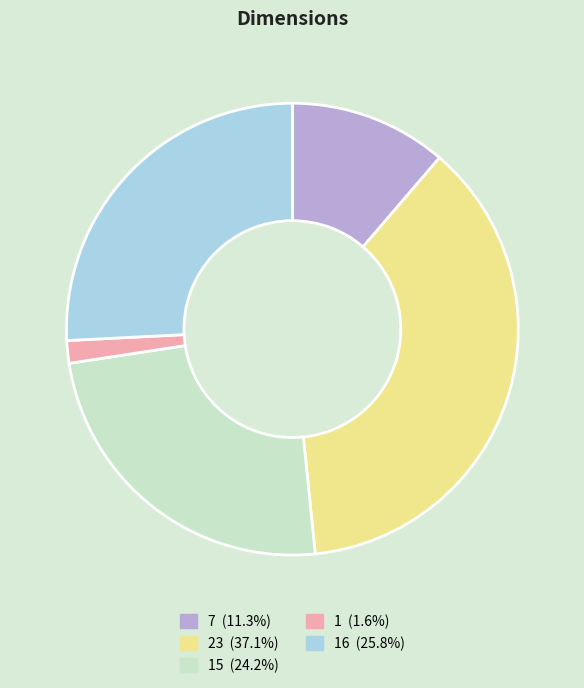

Is there a majority slice in this chart?

No